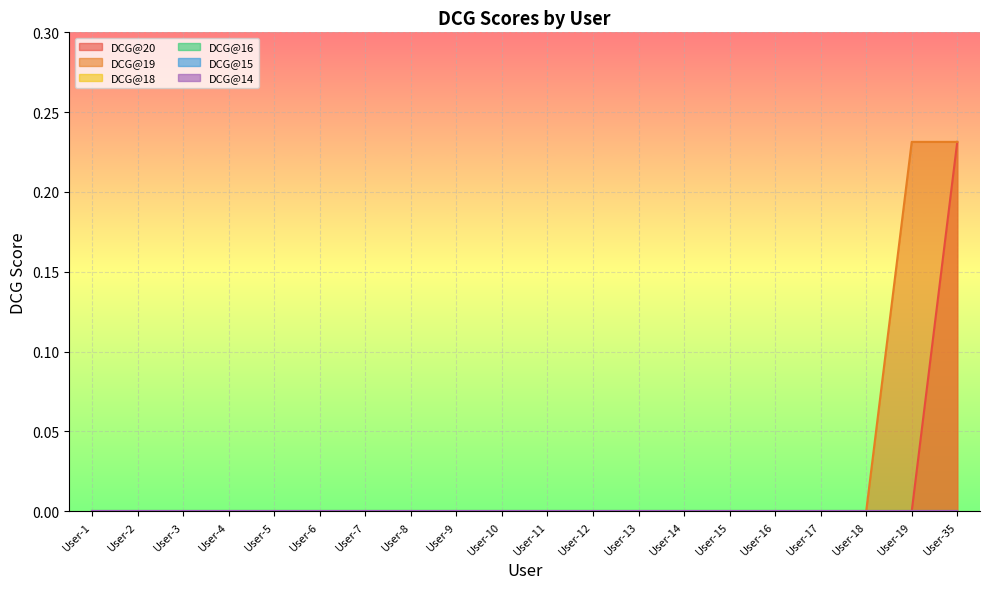

Reading left to right, list all the values displayed in this chart.

DCG@20: User-1=0.0	User-2=0.0	User-3=0.0	User-4=0.0	User-5=0.0	User-6=0.0	User-7=0.0	User-8=0.0	User-9=0.0	User-10=0.0	User-11=0.0	User-12=0.0	User-13=0.0	User-14=0.0	User-15=0.0	User-16=0.0	User-17=0.0	User-18=0.0	User-19=0.0	User-35=0.2
DCG@19: User-1=0.0	User-2=0.0	User-3=0.0	User-4=0.0	User-5=0.0	User-6=0.0	User-7=0.0	User-8=0.0	User-9=0.0	User-10=0.0	User-11=0.0	User-12=0.0	User-13=0.0	User-14=0.0	User-15=0.0	User-16=0.0	User-17=0.0	User-18=0.0	User-19=0.2	User-35=0.2
DCG@18: User-1=0.0	User-2=0.0	User-3=0.0	User-4=0.0	User-5=0.0	User-6=0.0	User-7=0.0	User-8=0.0	User-9=0.0	User-10=0.0	User-11=0.0	User-12=0.0	User-13=0.0	User-14=0.0	User-15=0.0	User-16=0.0	User-17=0.0	User-18=0.0	User-19=0.0	User-35=0.0
DCG@16: User-1=0.0	User-2=0.0	User-3=0.0	User-4=0.0	User-5=0.0	User-6=0.0	User-7=0.0	User-8=0.0	User-9=0.0	User-10=0.0	User-11=0.0	User-12=0.0	User-13=0.0	User-14=0.0	User-15=0.0	User-16=0.0	User-17=0.0	User-18=0.0	User-19=0.0	User-35=0.0
DCG@15: User-1=0.0	User-2=0.0	User-3=0.0	User-4=0.0	User-5=0.0	User-6=0.0	User-7=0.0	User-8=0.0	User-9=0.0	User-10=0.0	User-11=0.0	User-12=0.0	User-13=0.0	User-14=0.0	User-15=0.0	User-16=0.0	User-17=0.0	User-18=0.0	User-19=0.0	User-35=0.0
DCG@14: User-1=0.0	User-2=0.0	User-3=0.0	User-4=0.0	User-5=0.0	User-6=0.0	User-7=0.0	User-8=0.0	User-9=0.0	User-10=0.0	User-11=0.0	User-12=0.0	User-13=0.0	User-14=0.0	User-15=0.0	User-16=0.0	User-17=0.0	User-18=0.0	User-19=0.0	User-35=0.0